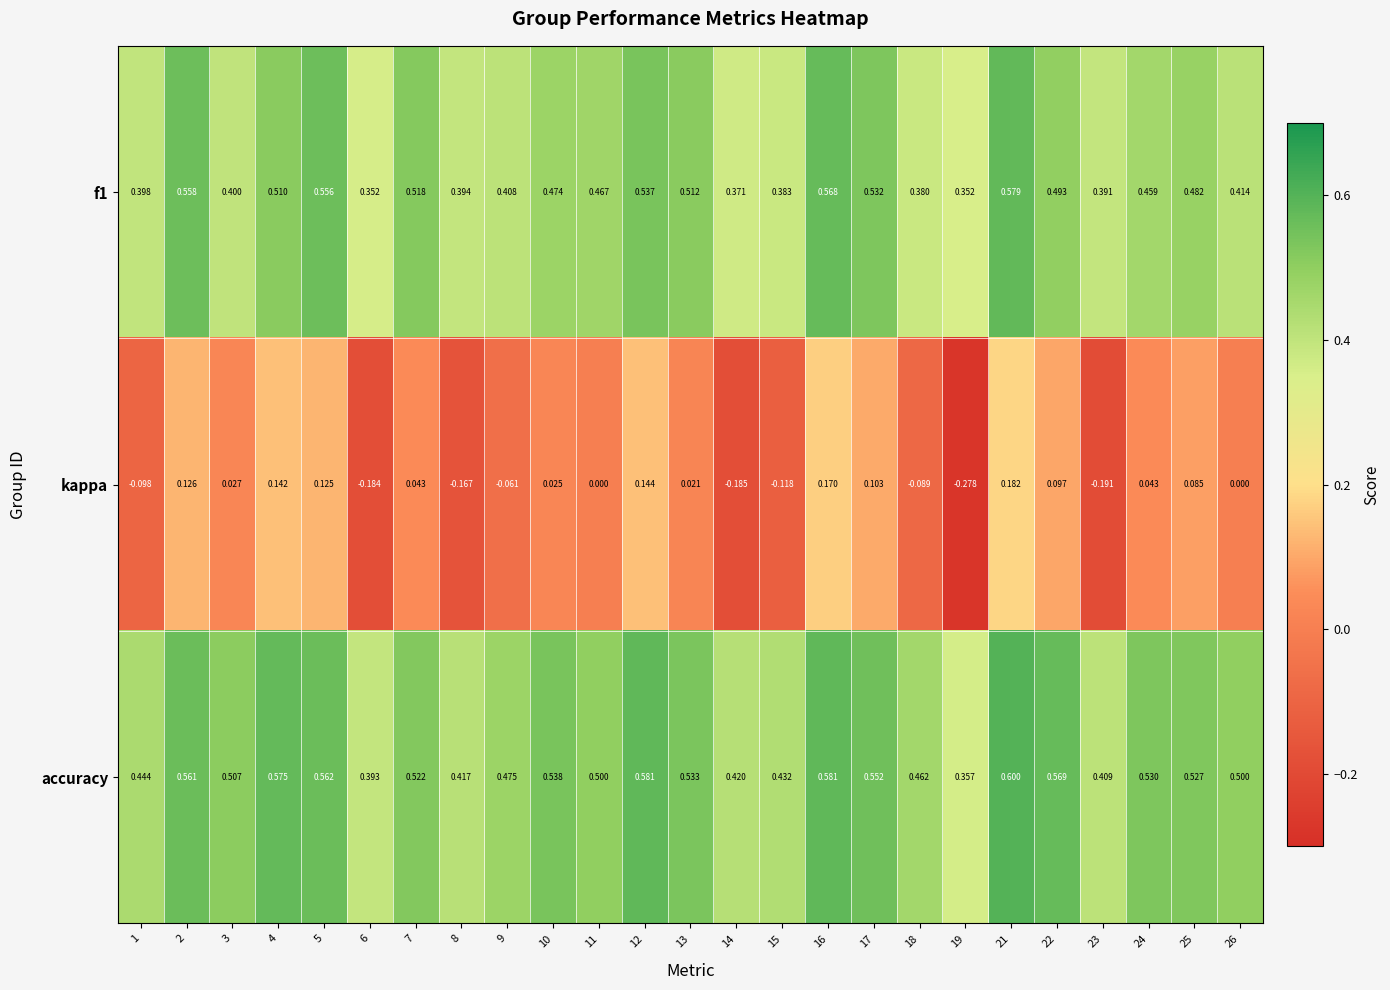

Between 14 and 24, which series saw the biggest shift?

kappa